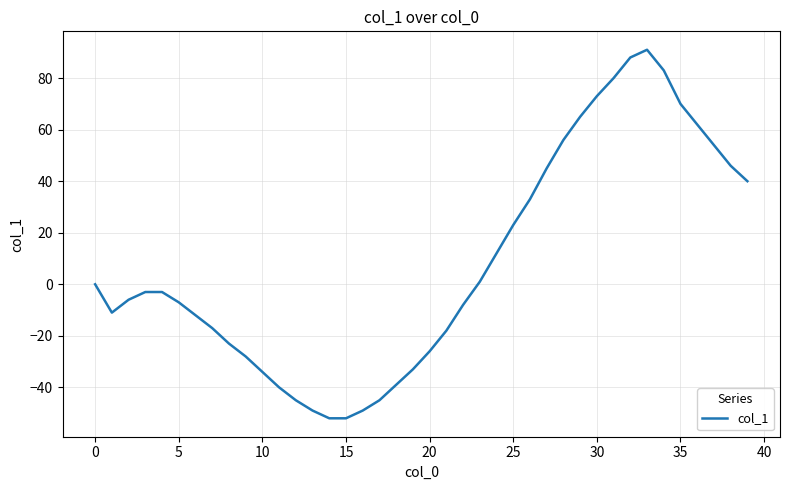

What is the difference between the maximum and minimum values?

143